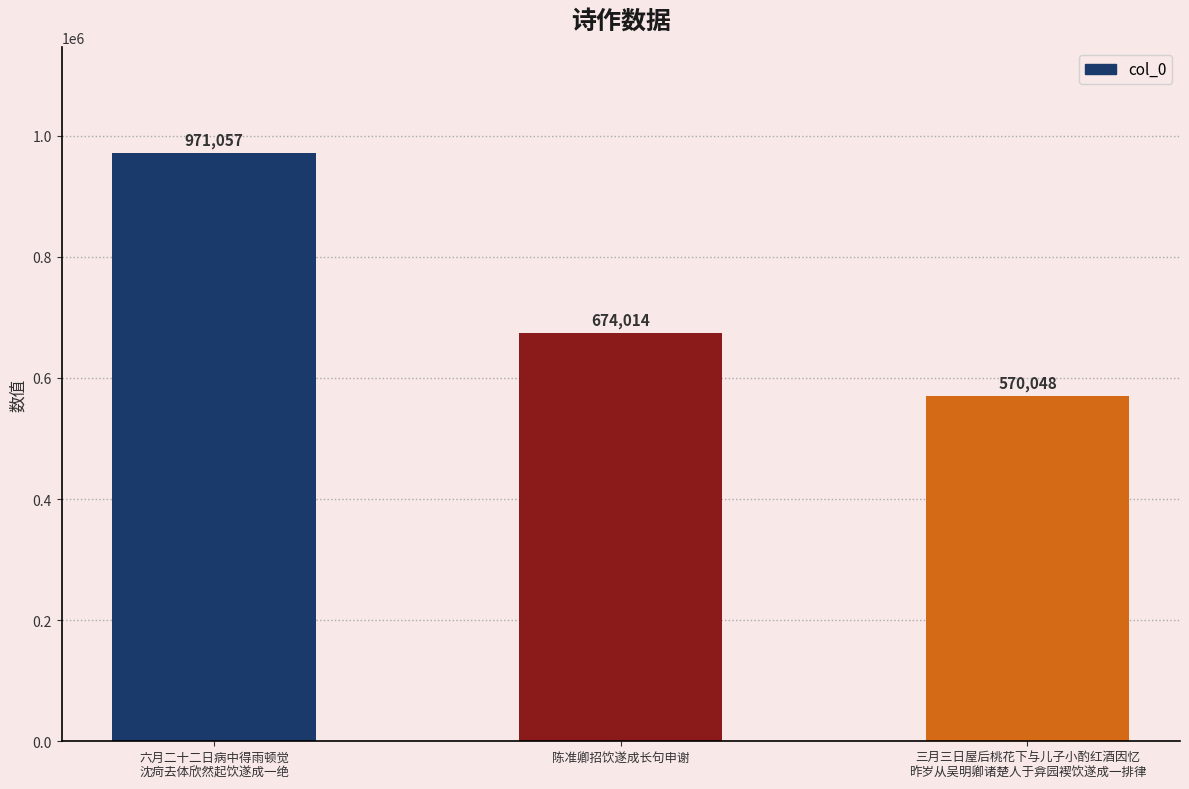

The chart shows a value of 170114 at 三月三日屋后桃花下与儿子小酌红酒因忆
昨岁从吴明卿诸楚人于弇园褉饮遂成一排律. True or false?

False